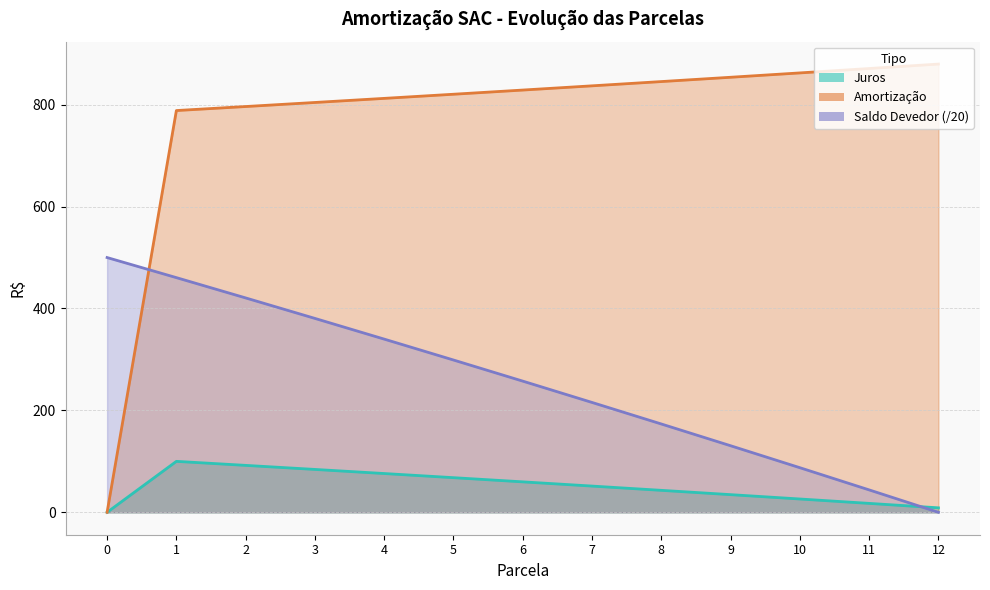

What is the average value of the Amortização series?

769.2